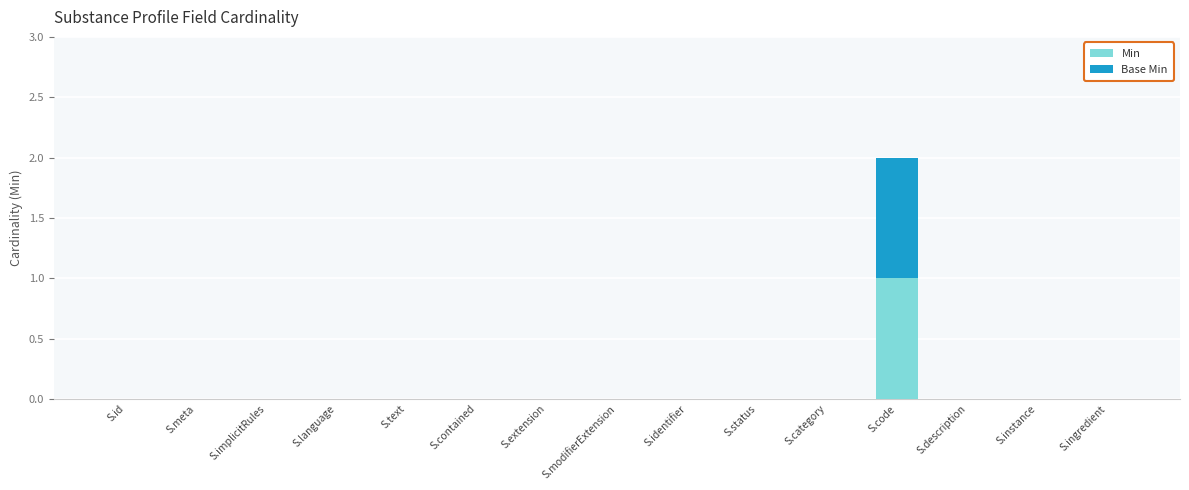

Count the number of data series in this chart.

2